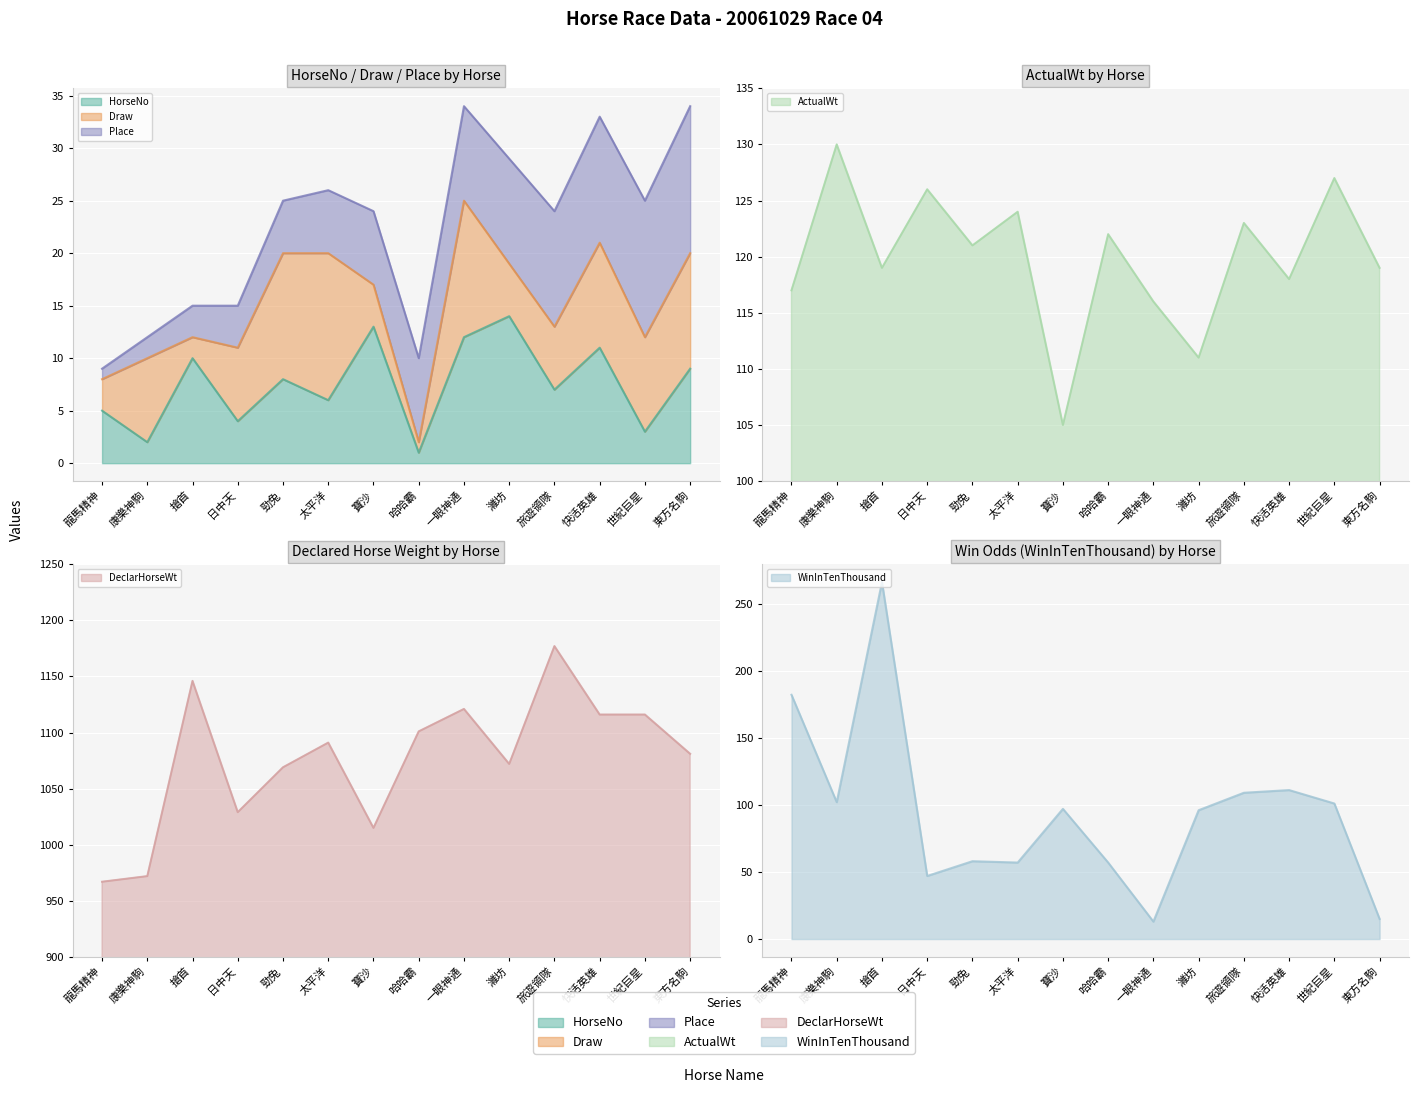

At which label does DeclarHorseWt first exceed 1091?

搶首